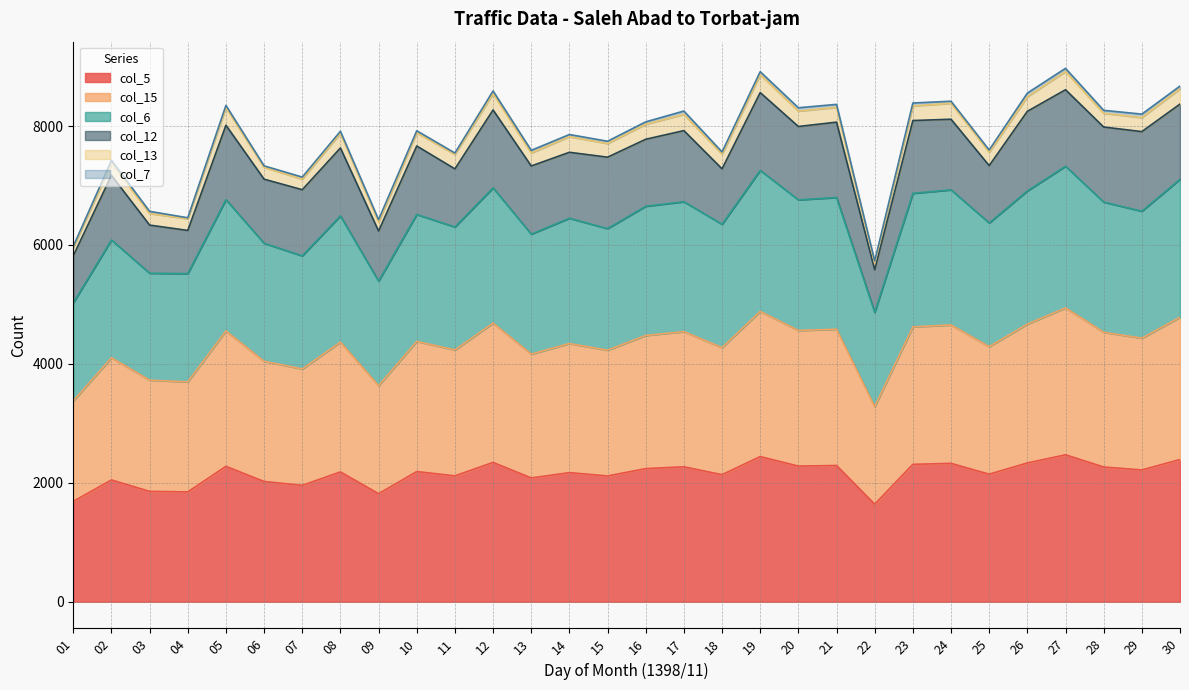

Does the chart display data point markers on the line(s)?

No